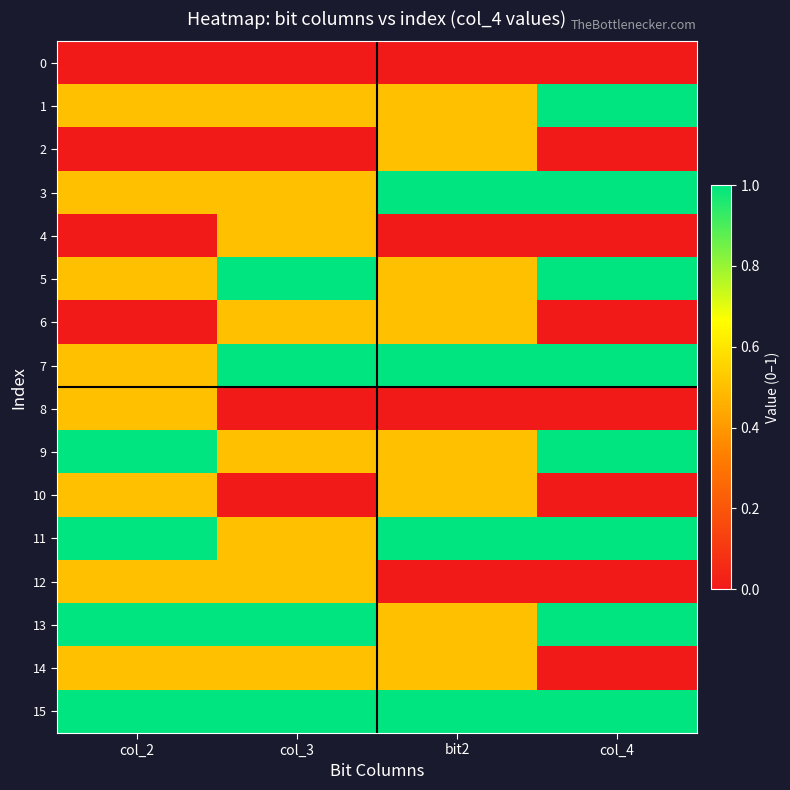

At col_4, list the series in order from largest to smallest.

1, 3, 5, 7, 9, 11, 13, 15, 0, 2, 4, 6, 8, 10, 12, 14